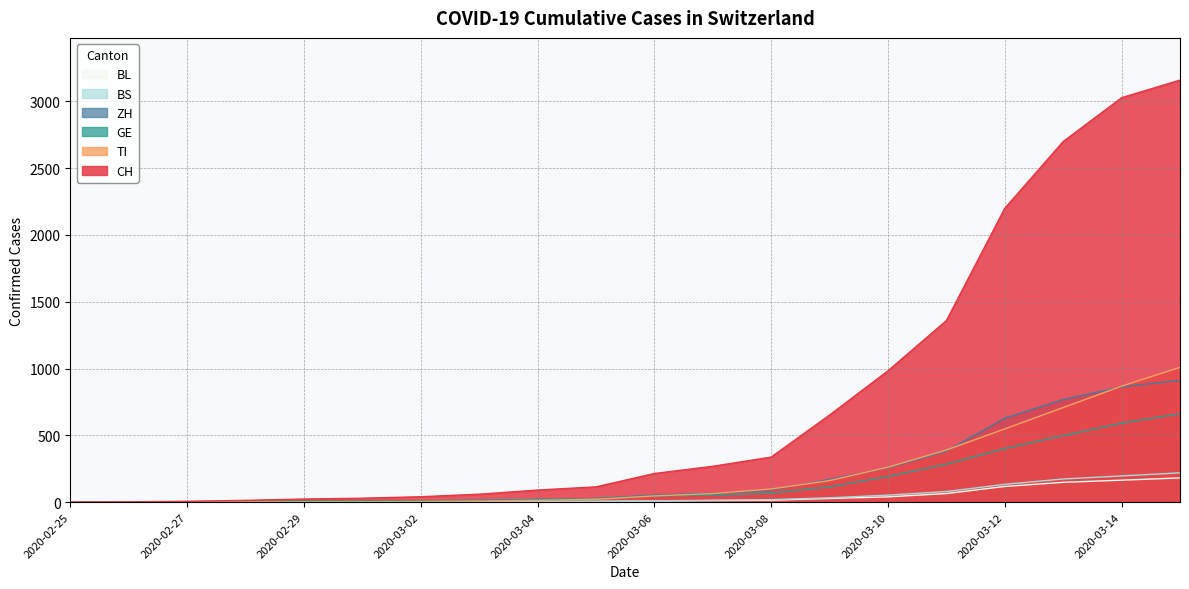

What is the label of the 8th point from the right?

2020-03-08